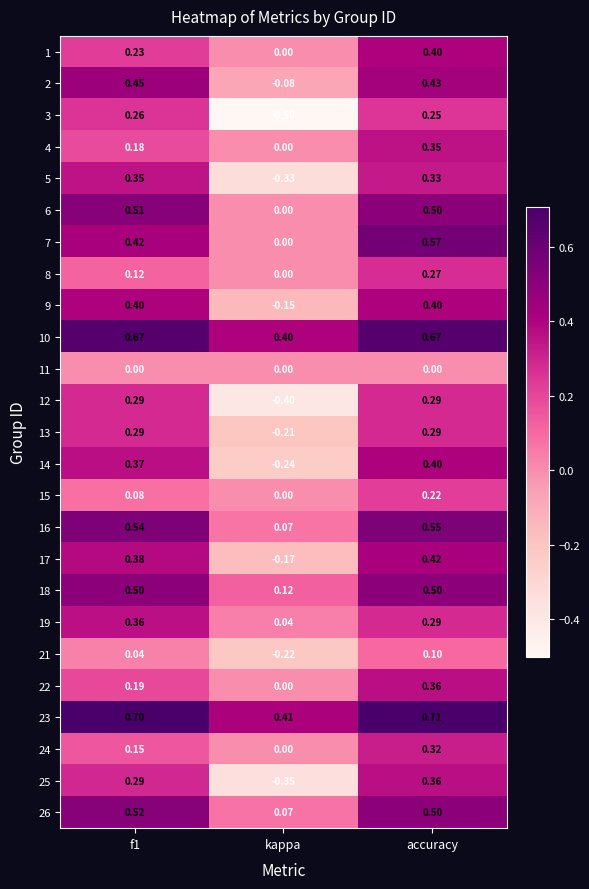

Which category has the lowest value in the 6 series?

kappa